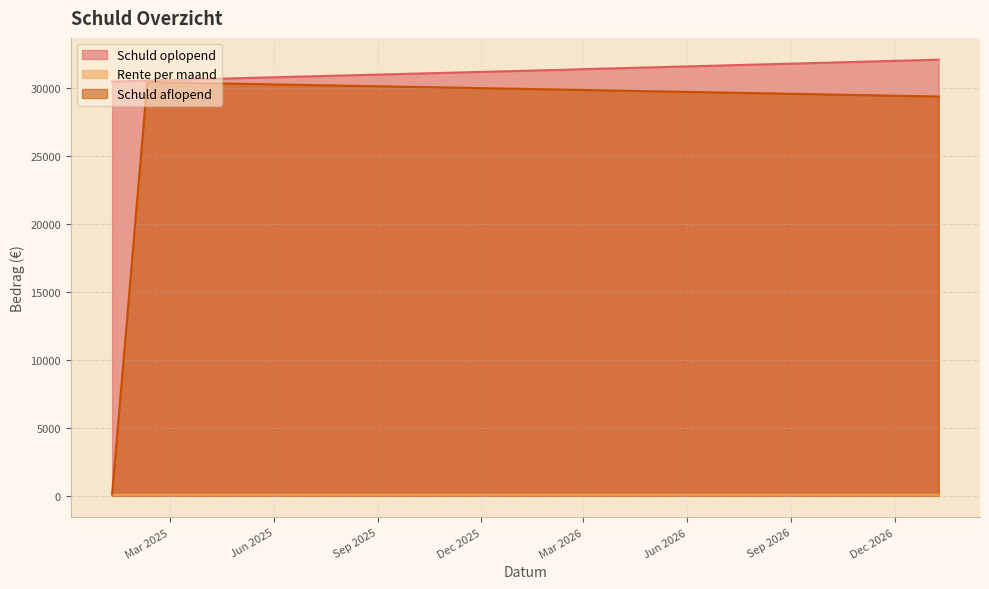

The value of Schuld oplopend at 2025-08-09 is 53366.2. True or false?

False